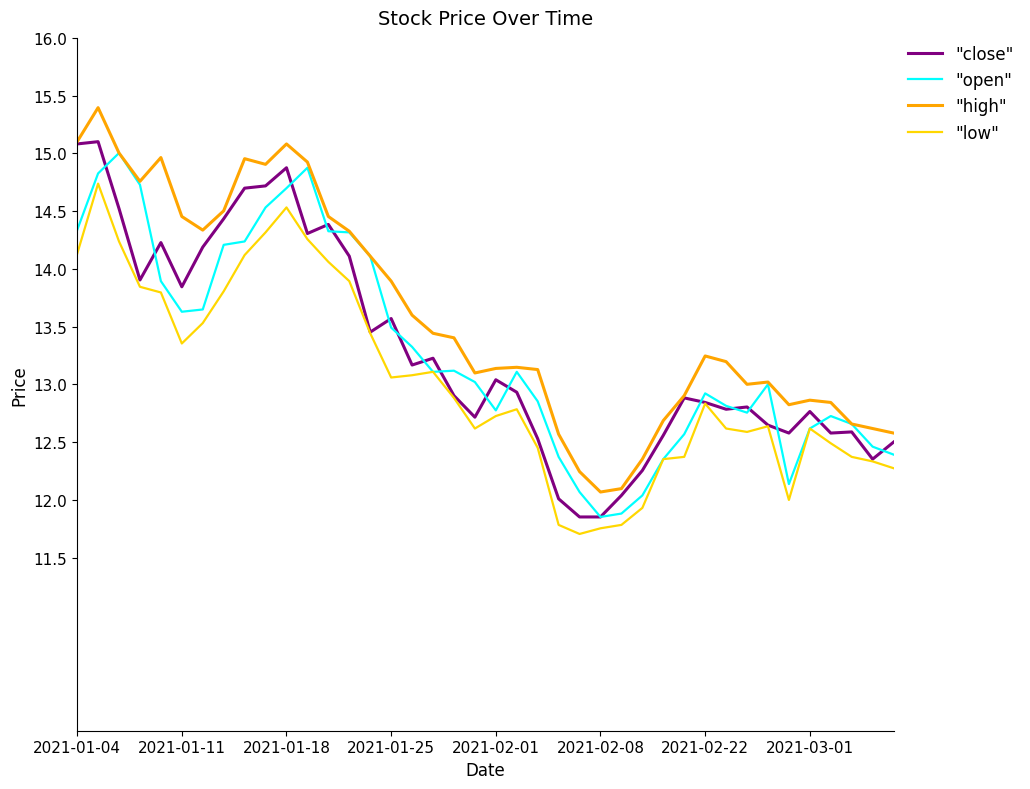

What is the greatest value displayed?

15.4